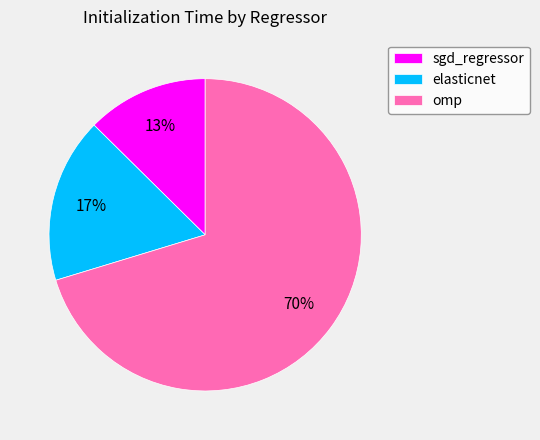

How many segments does this pie chart have?

3